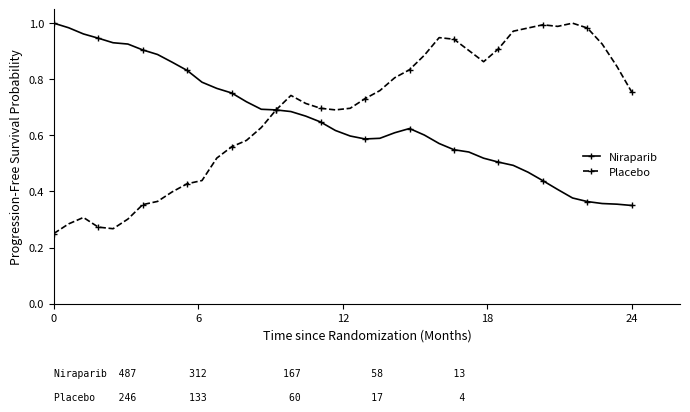

After their last crossing, which series has the higher values: Placebo or Niraparib?

Placebo